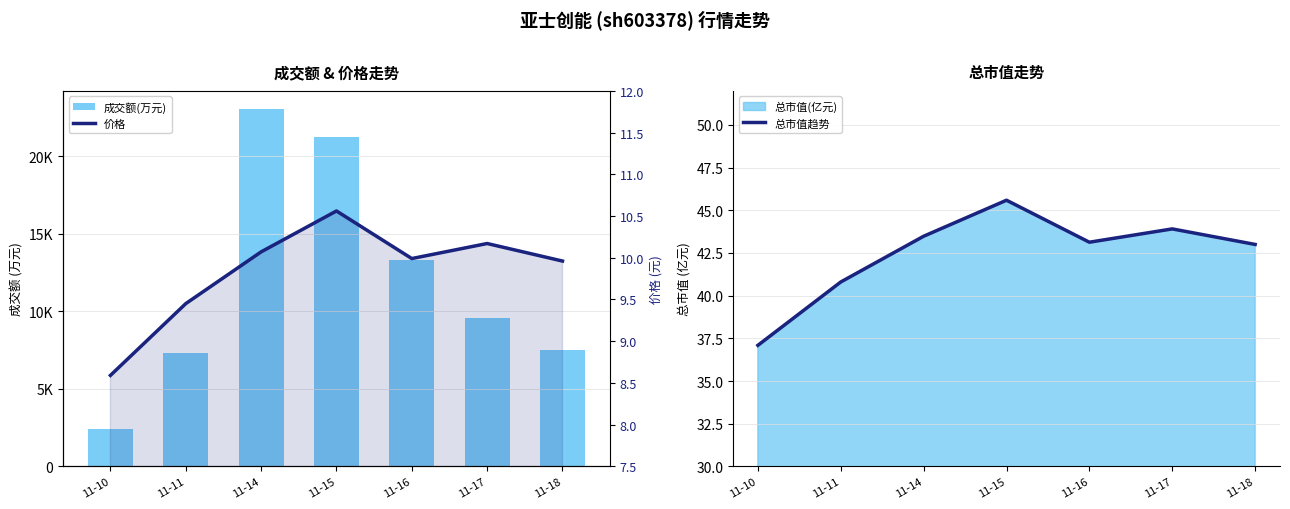

How many data points in 总市值趋势 are above 43?

4